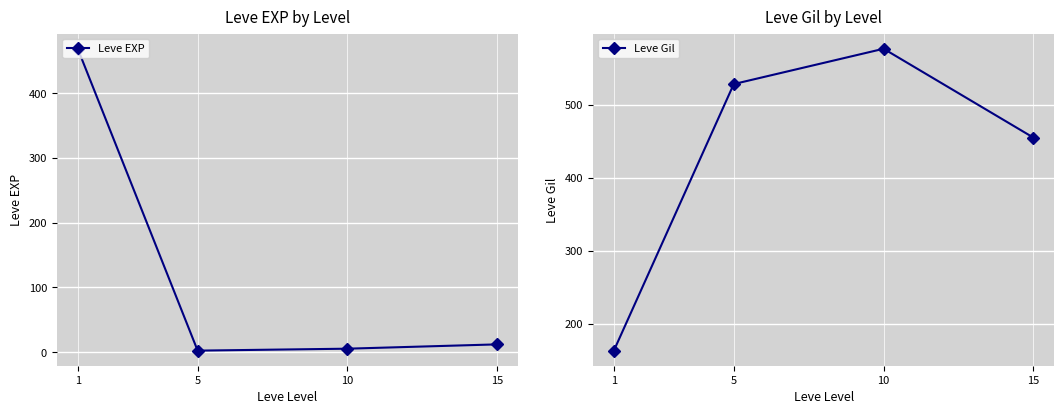

What are all the series names shown in the legend?

Leve EXP, Leve Gil